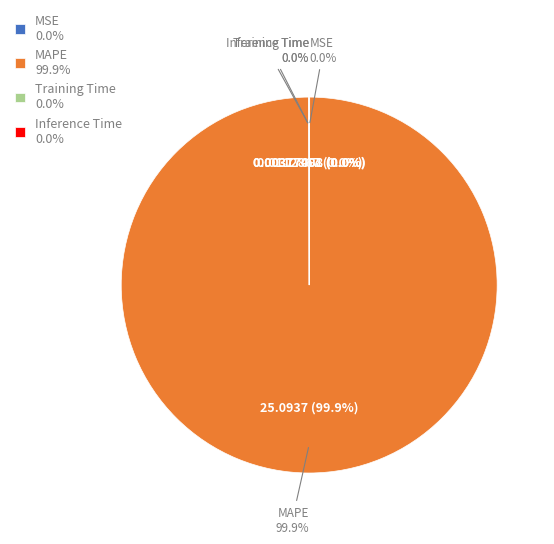

Combined, what portion of the pie is Inference Time and MSE?

0.1%